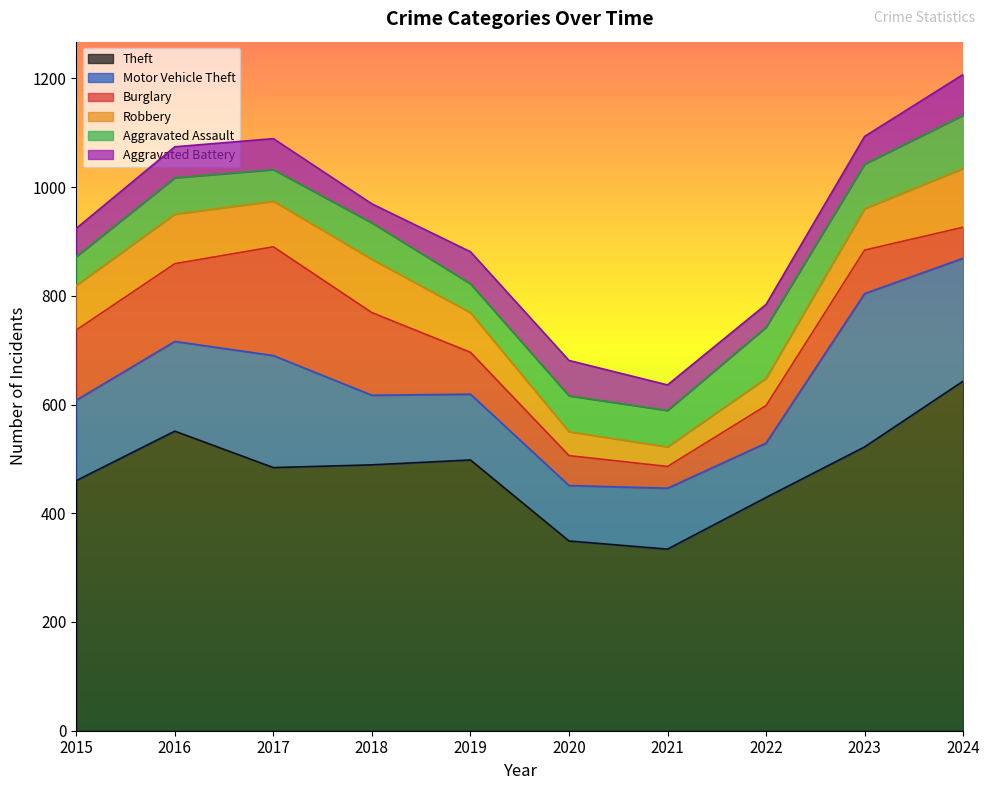

How many values in the Burglary series exceed 80?

4